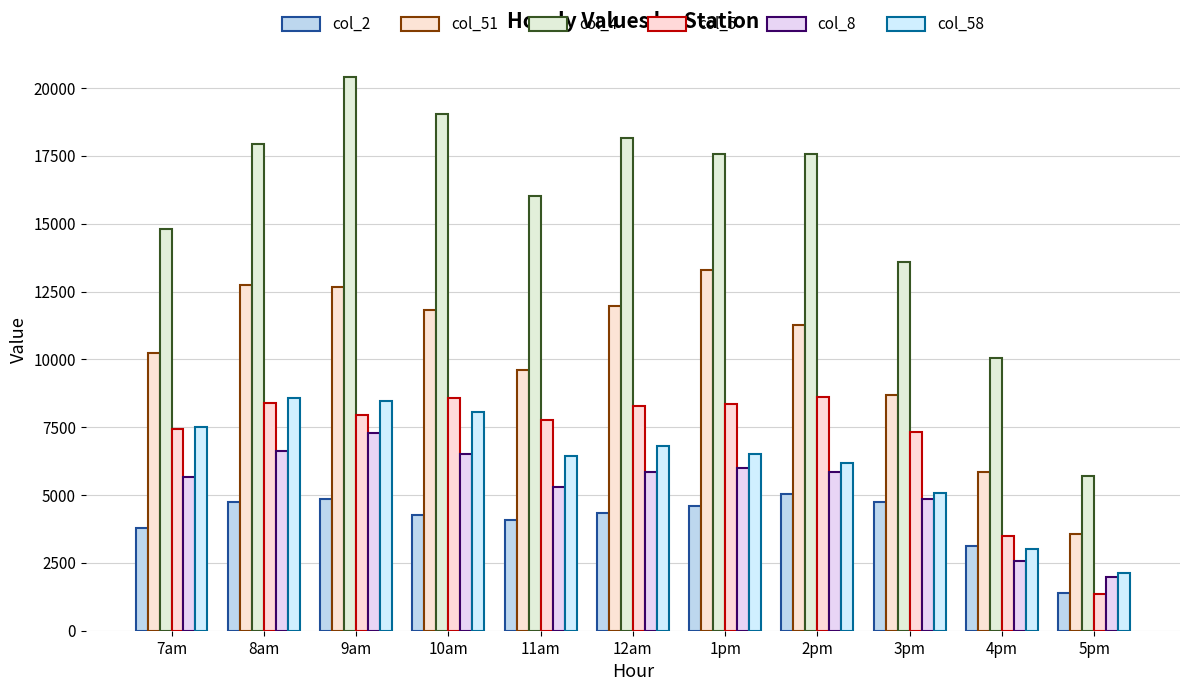

What is the difference between the maximum and minimum values in the col_51 series?

9707.6